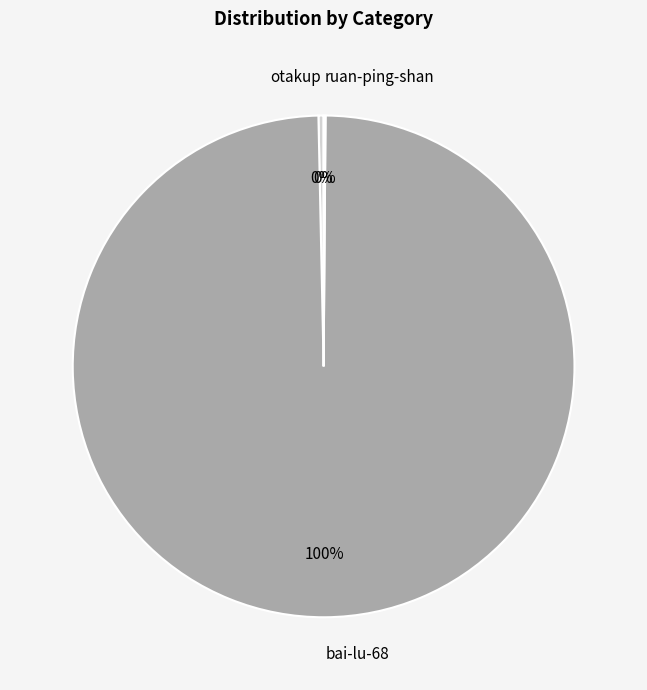

Which category has the biggest portion of the pie?

bai-lu-68